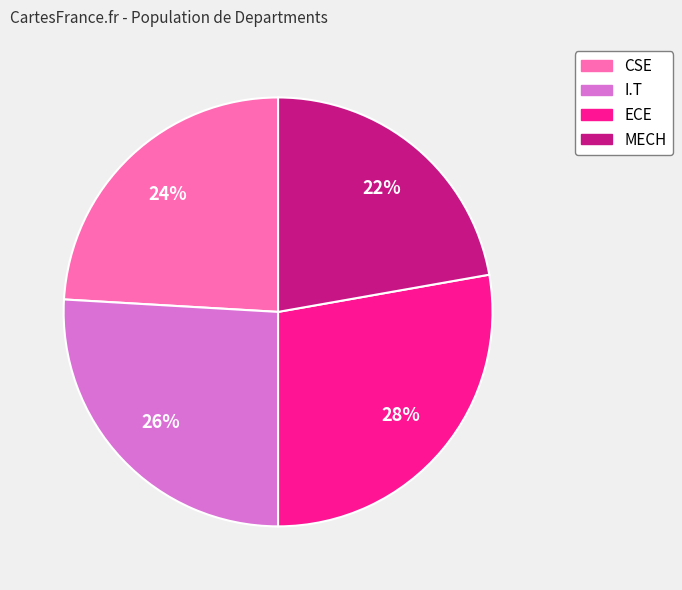

Combined, do ECE and CSE account for over 50%?

Yes